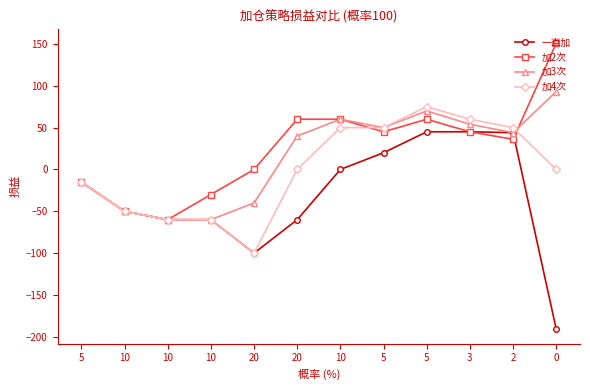

What is the total value across all series at 0?

53